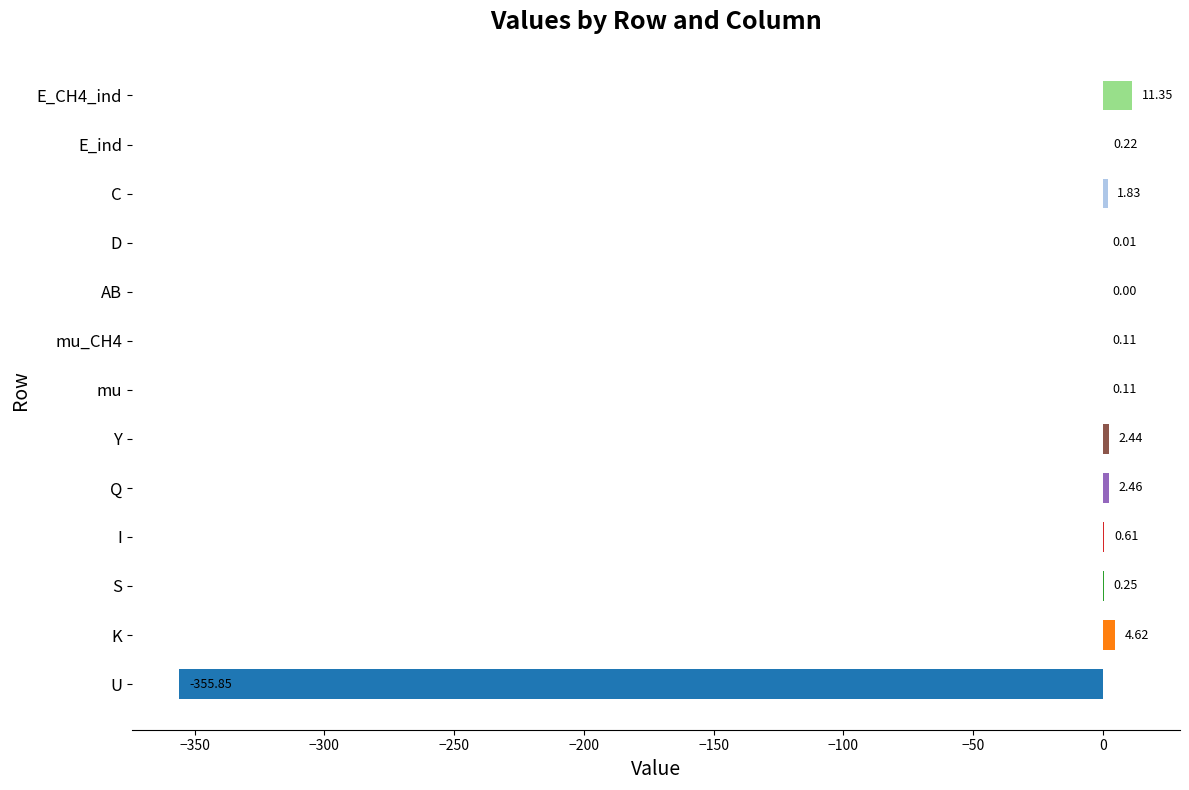

What is the sum of the values at U and S?

-355.6